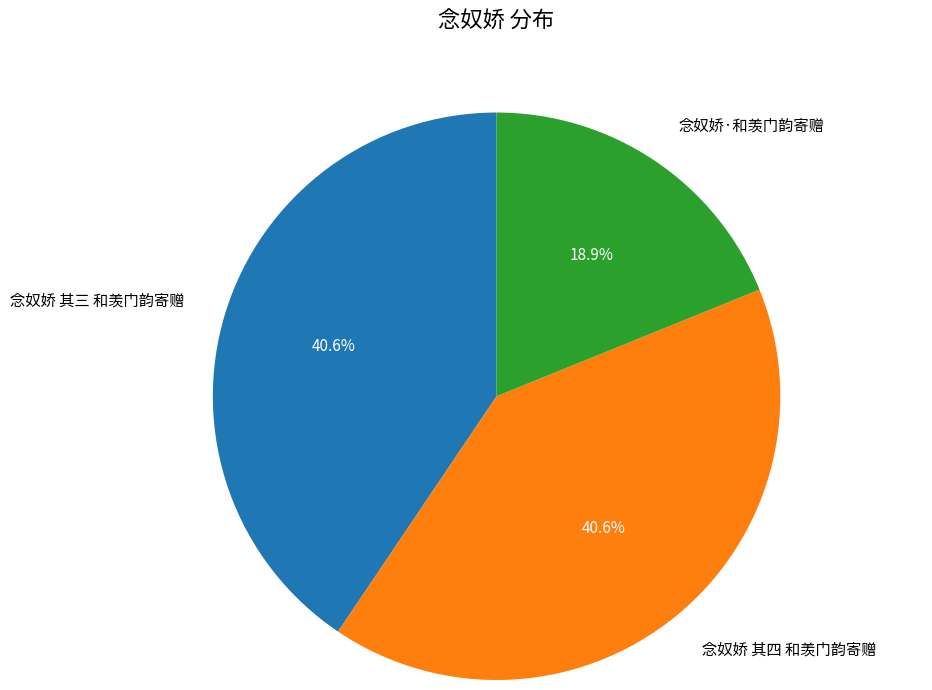

How many slices are in this pie chart?

3